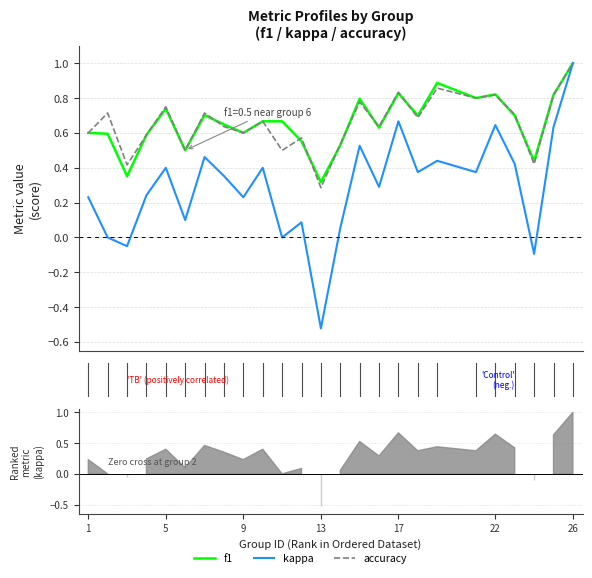

The value of f1 at 23 is 0.7. True or false?

True